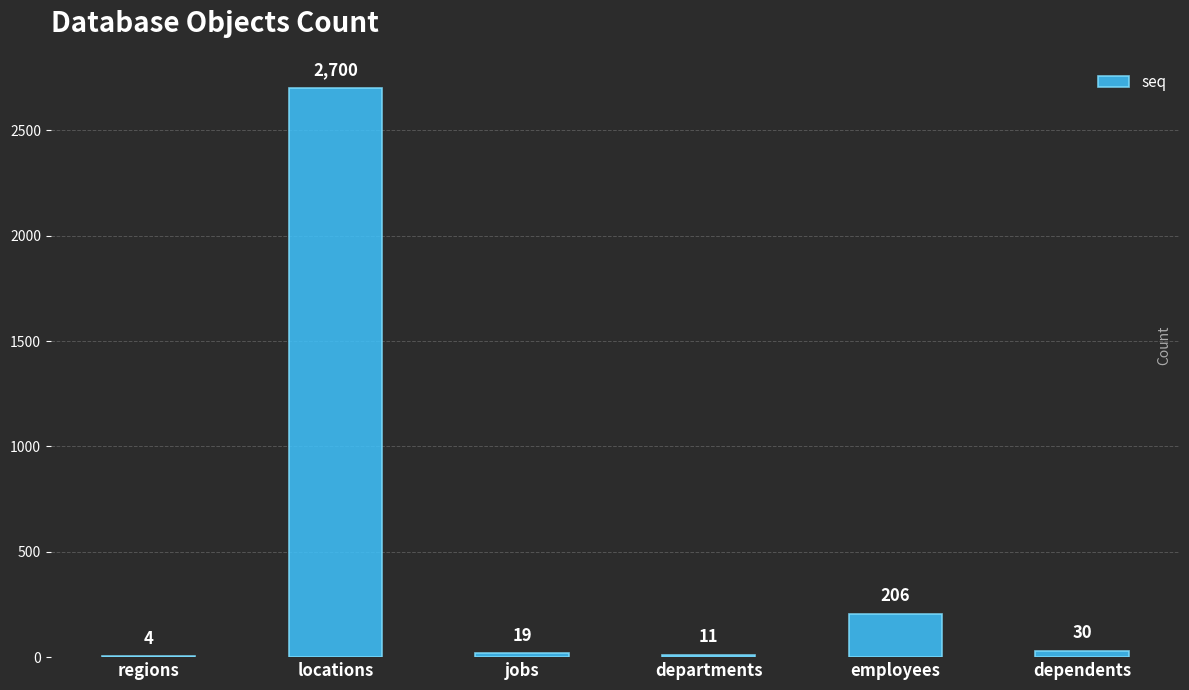

What is the greatest value displayed?

2700